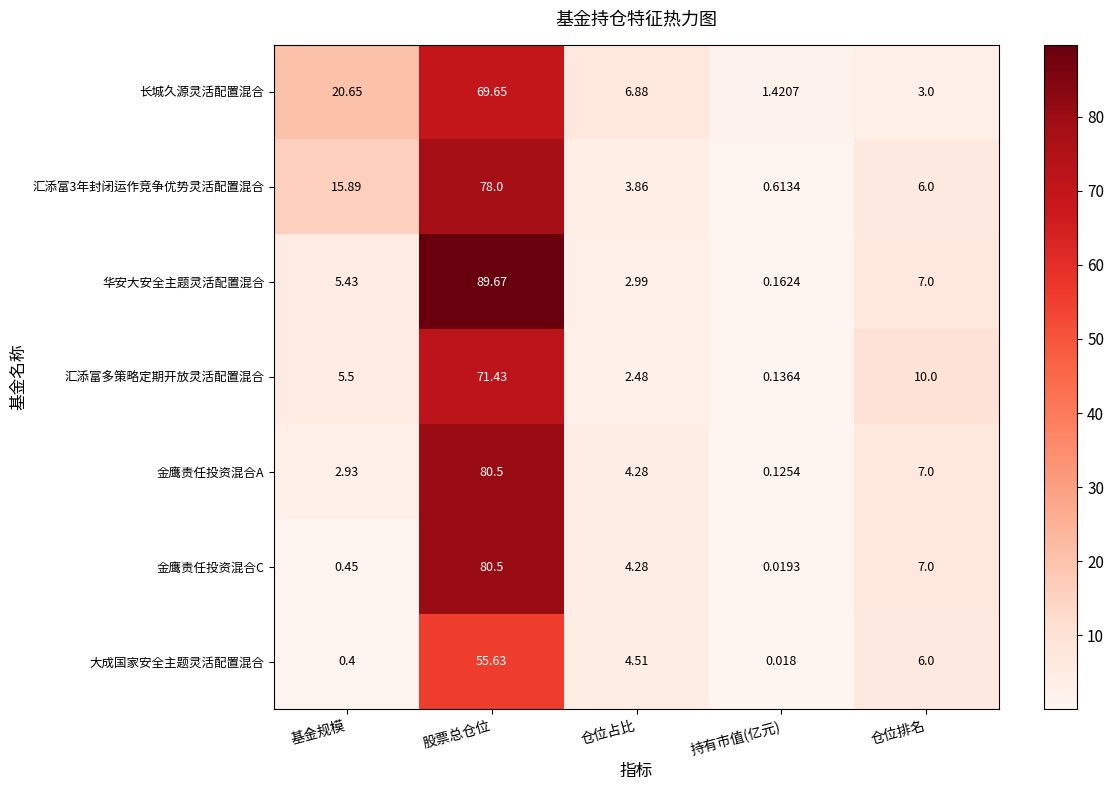

At which label does 长城久源灵活配置混合 first exceed 6?

基金规模